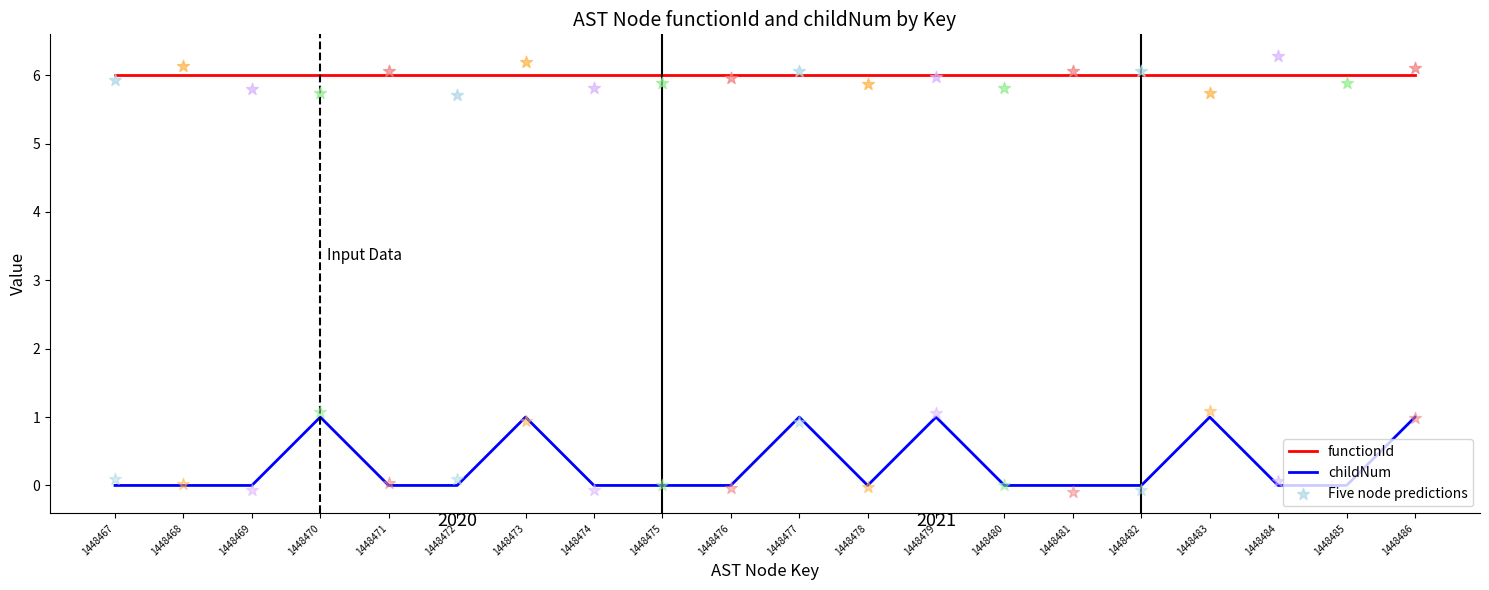

At which category is the sum across all series the highest?

1448470